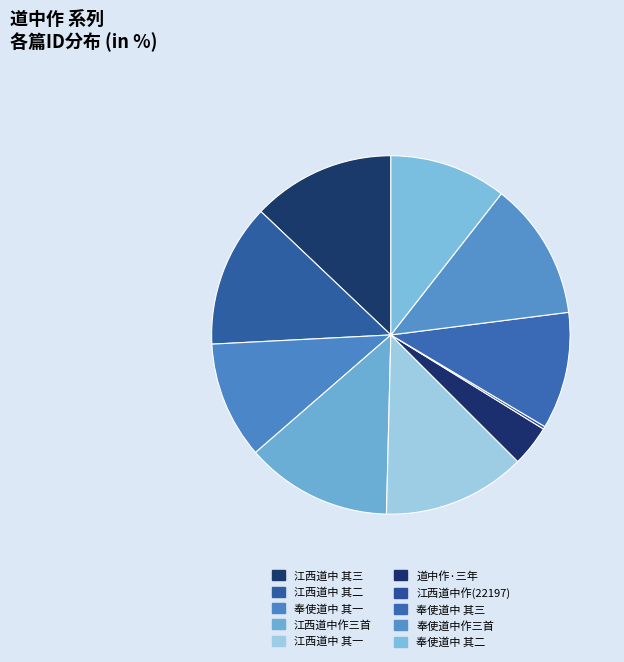

How many slices are in this pie chart?

10